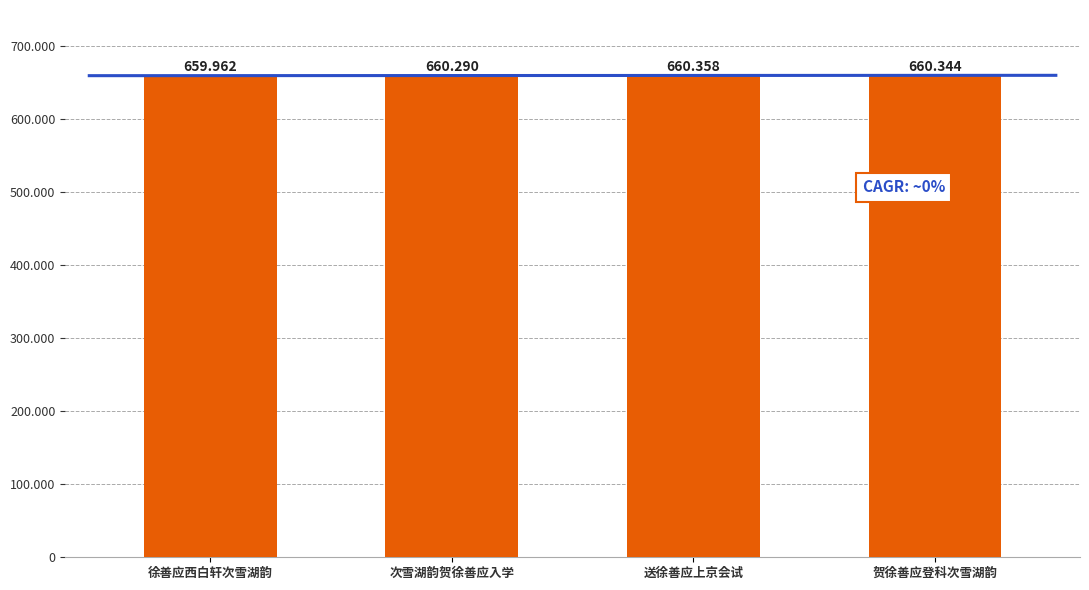

List the labels in order of value, smallest first.

徐善应西白轩次雪湖韵, 次雪湖韵贺徐善应入学, 贺徐善应登科次雪湖韵, 送徐善应上京会试